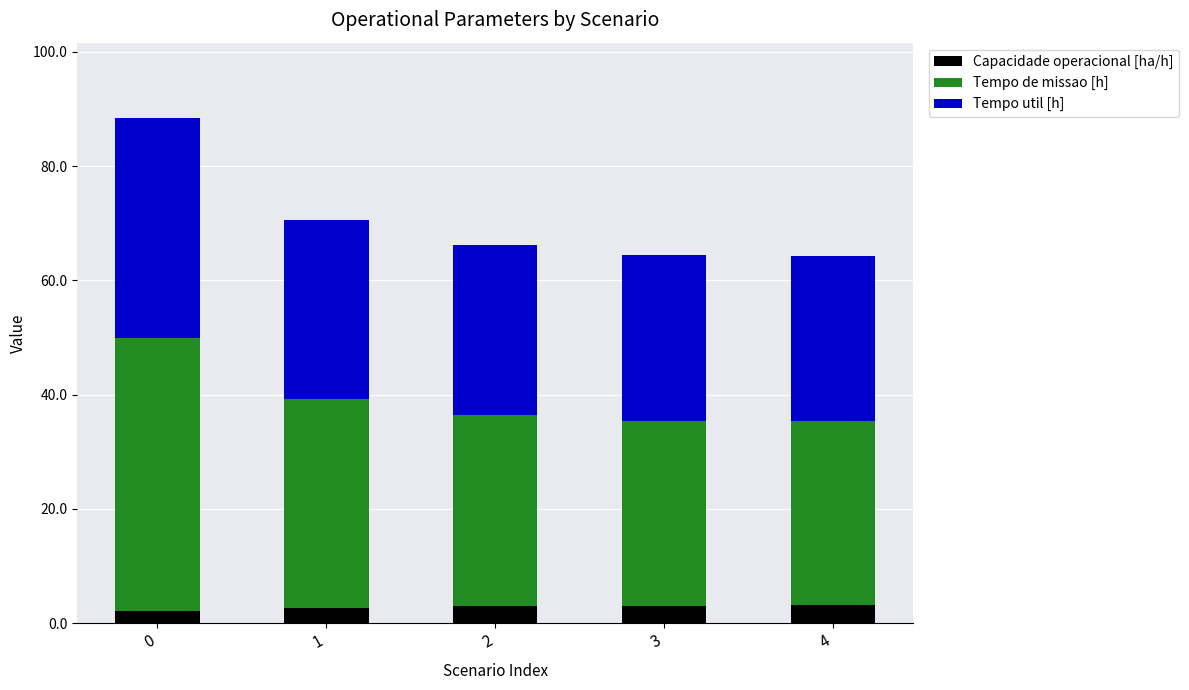

Are the bars horizontal?

No